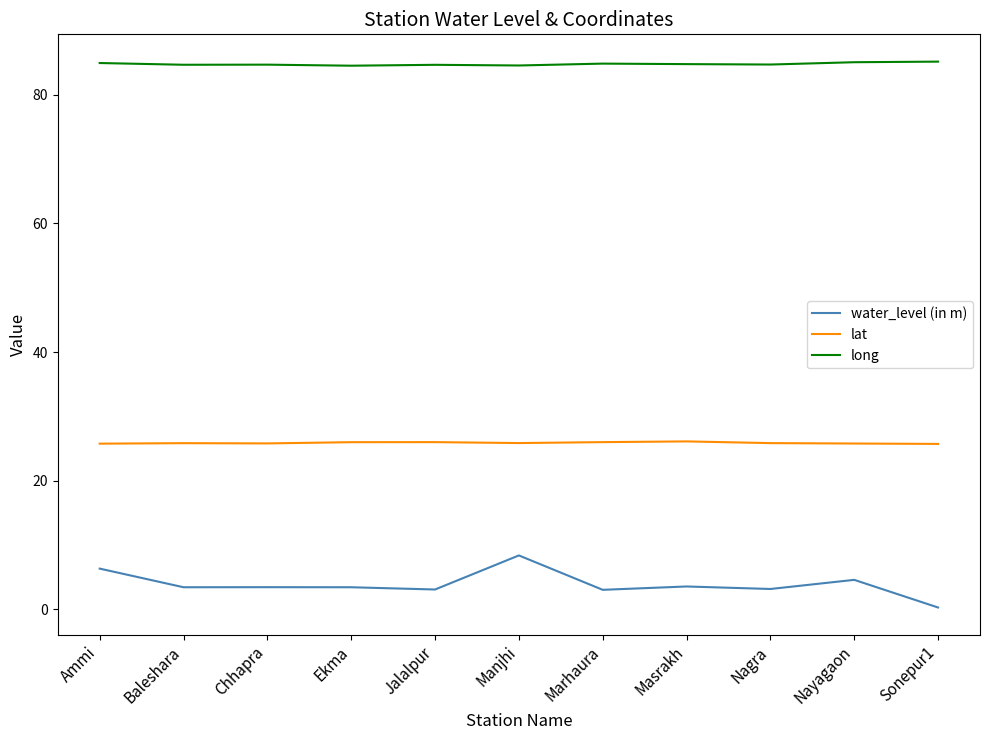

Which series has the widest spread of values?

water_level (in m)